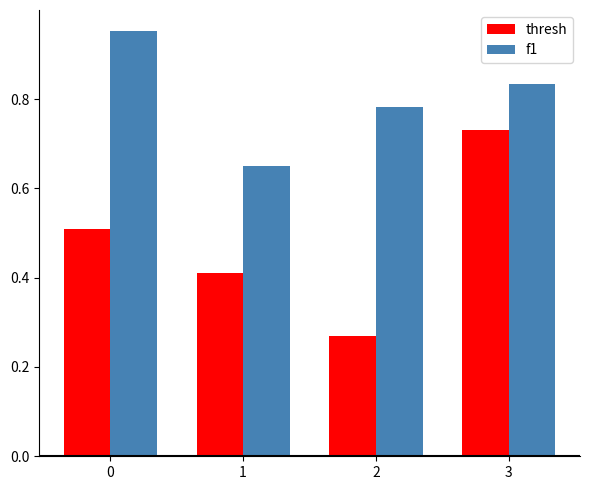

How many f1 values are between 0 and 1?

4